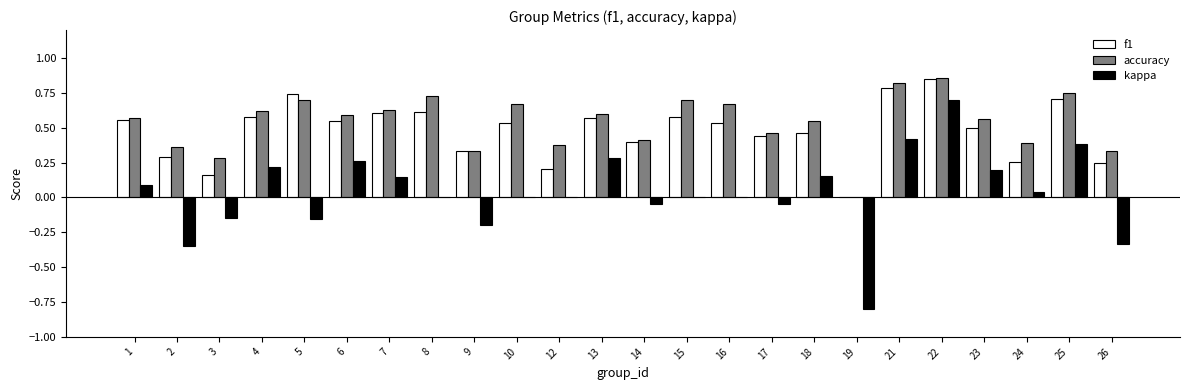

At which label is f1 closest to 0?

19